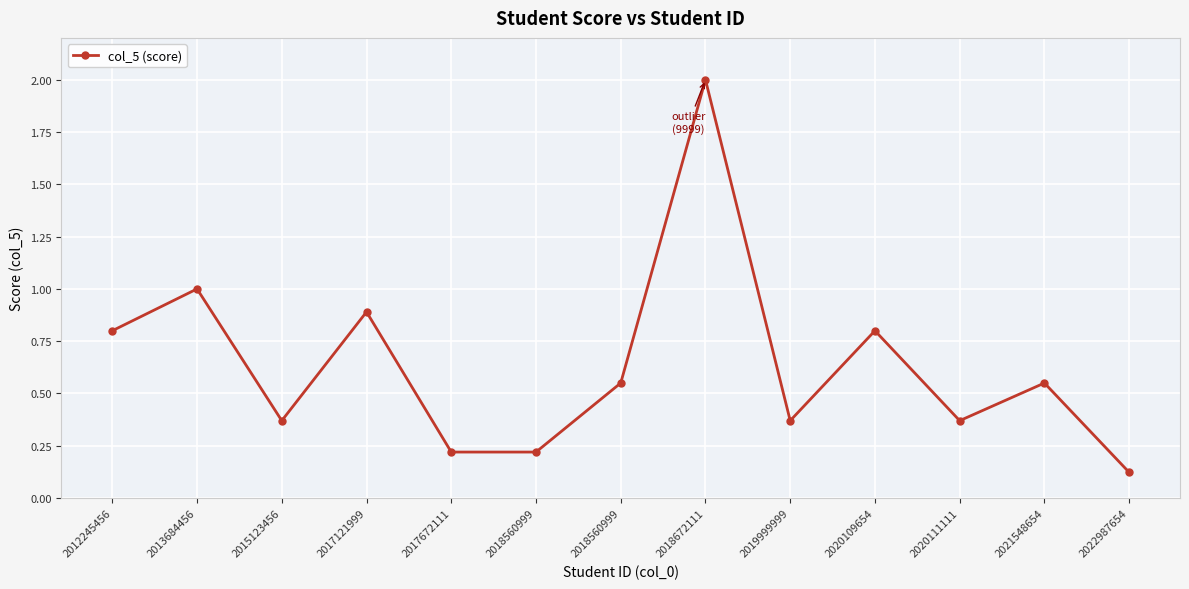

Reading left to right, extract all data points from this chart.

2012245456=0.8	2013684456=1.0	2015123456=0.4	2017121999=0.9	2017672111=0.2	2018560999=0.2	2018560999=0.6	2018672111=2.0	2019999999=0.4	2020109654=0.8	2020111111=0.4	2021548654=0.6	2022987654=0.1